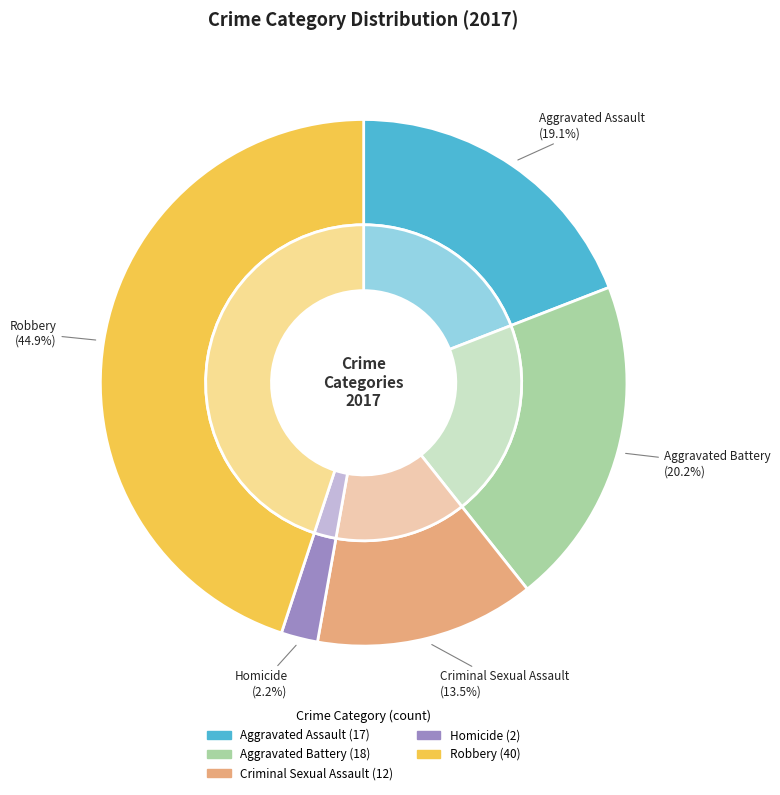

To the nearest percent, what is the difference between the largest and smallest slice percentages?

43%